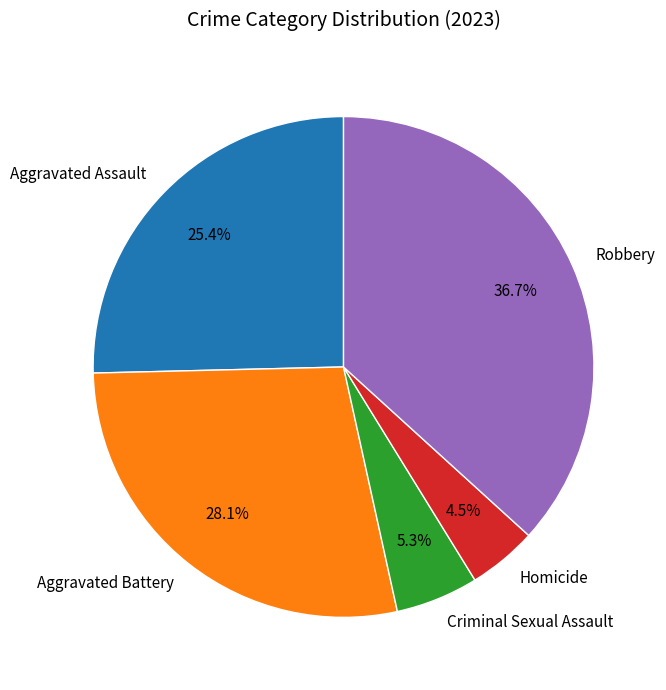

Between Criminal Sexual Assault and Aggravated Assault, which is larger?

Aggravated Assault